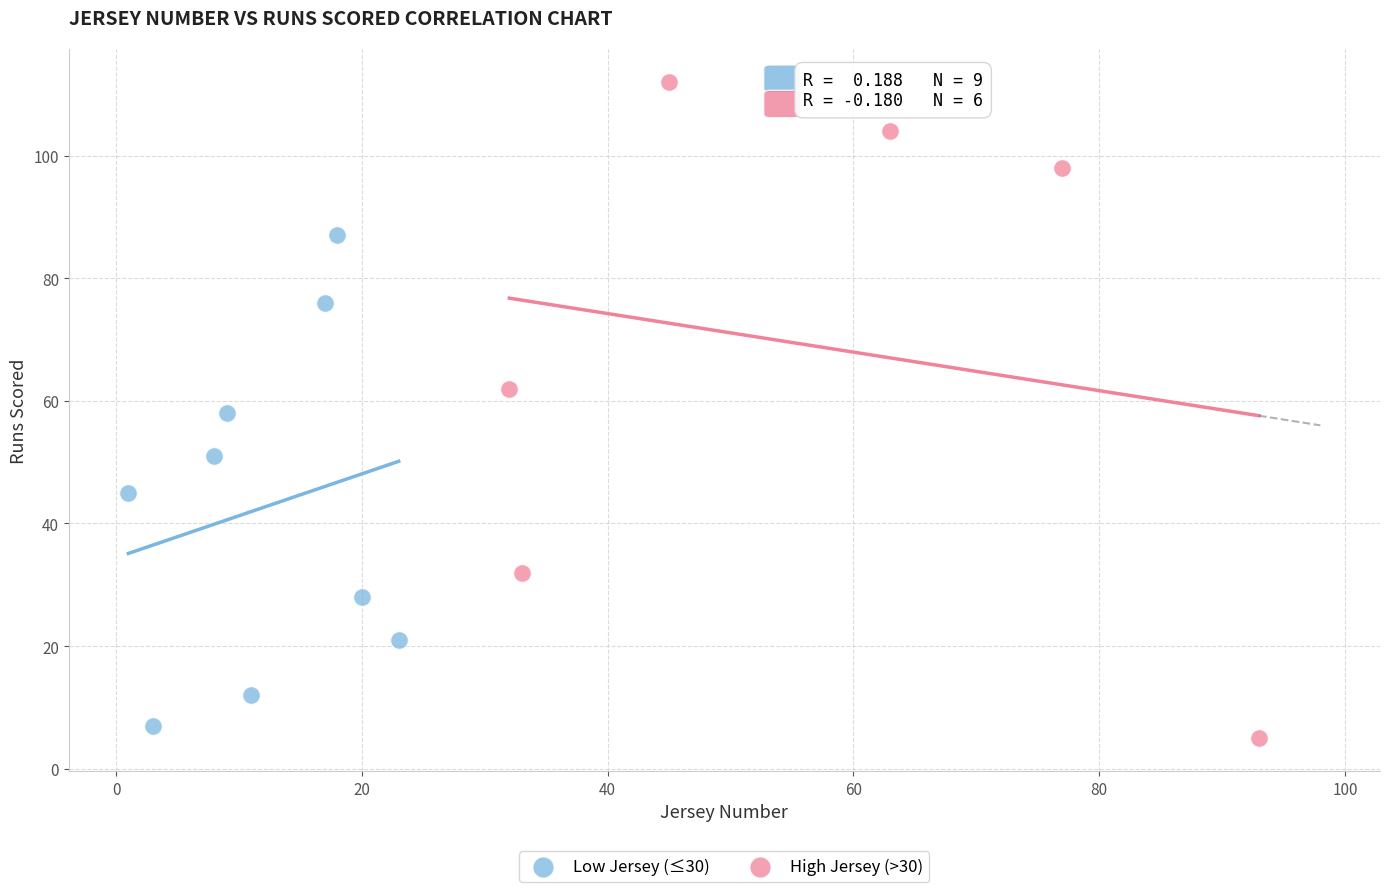

Which series reaches the maximum Y coordinate?

High Jersey (>30)